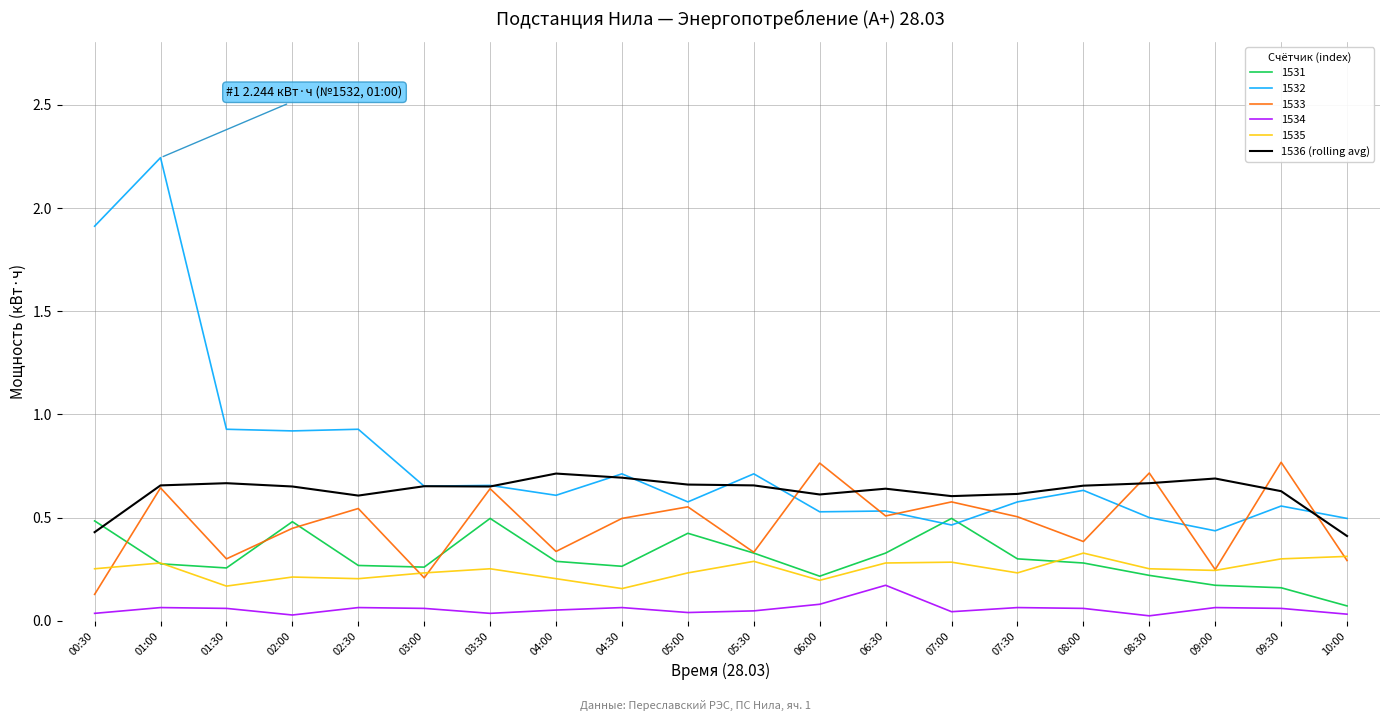

Which category has the highest value across all series?

01:00